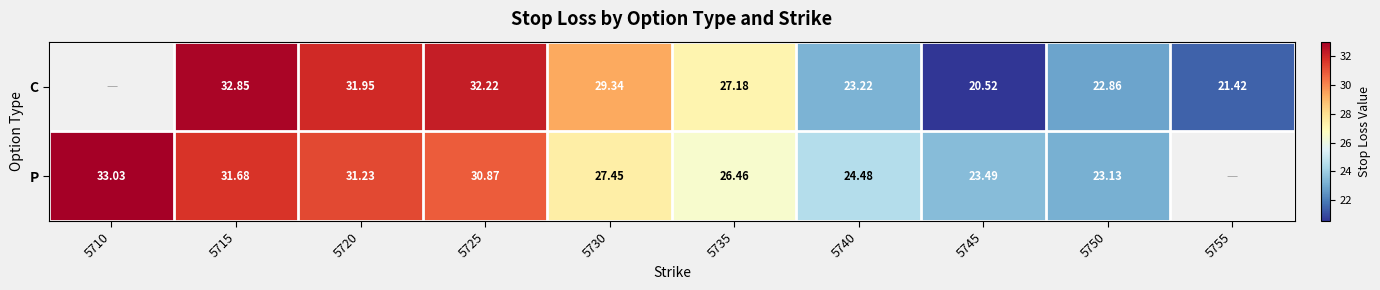

Is the value of C at 5750 greater than the value of P at 5725?

No